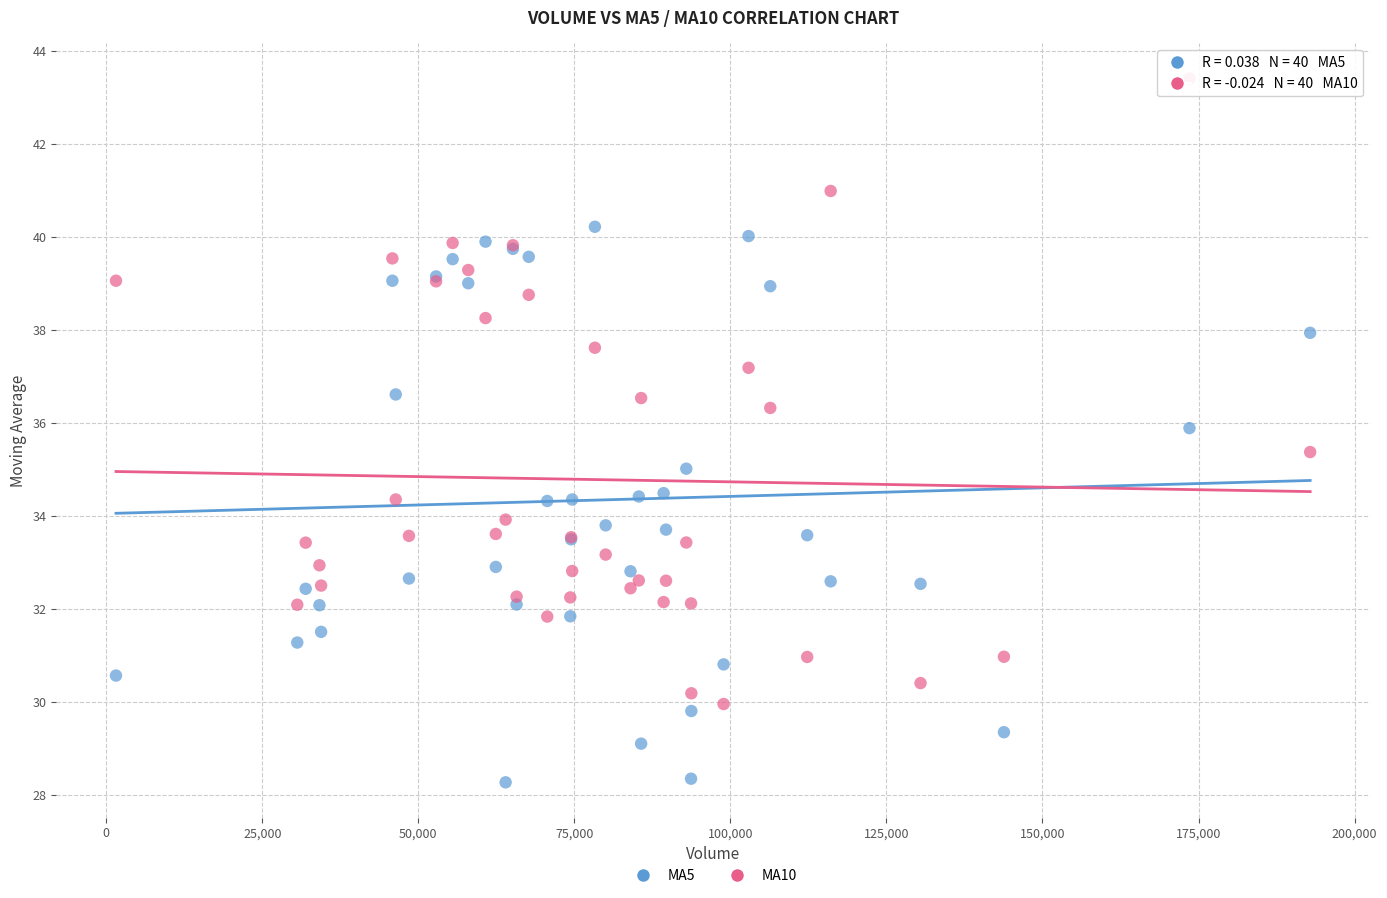

Which series reaches the maximum Y coordinate?

MA10